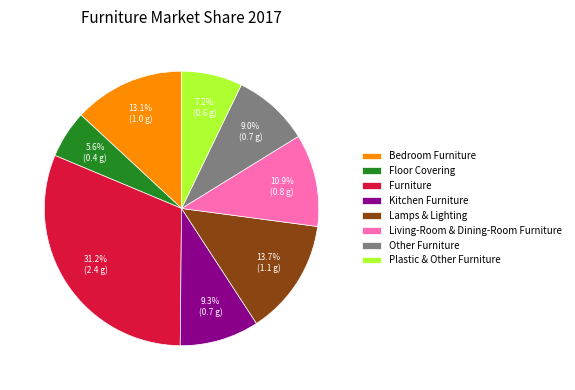

To the nearest percent, what portion does Lamps & Lighting represent?

14%